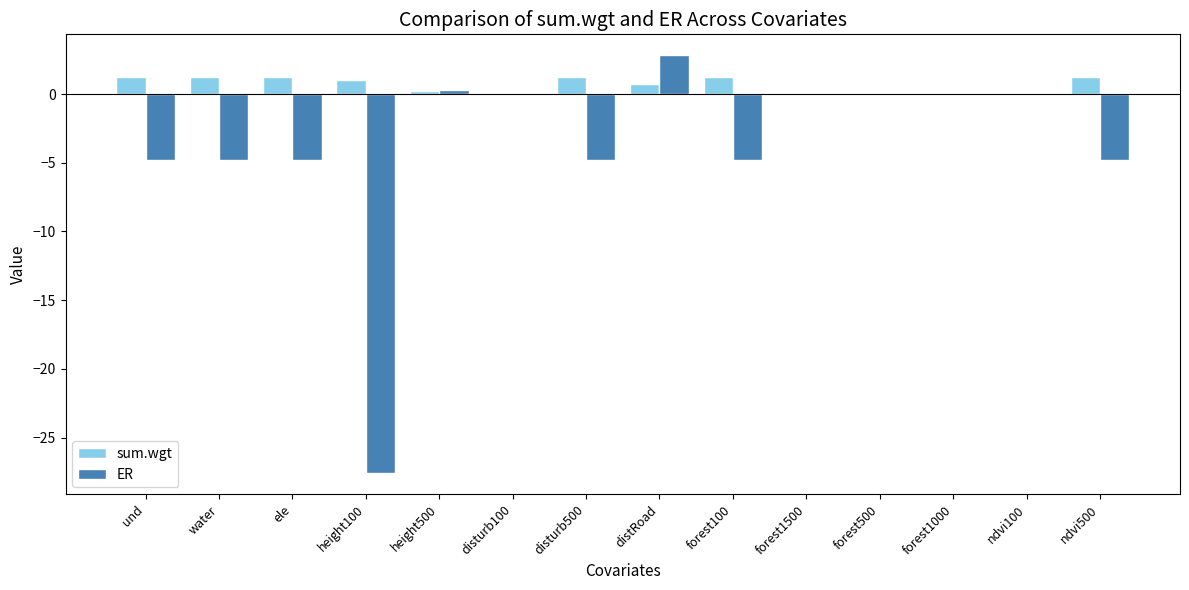

Is the value of ER at forest1500 greater than the value of sum.wgt at ndvi500?

No